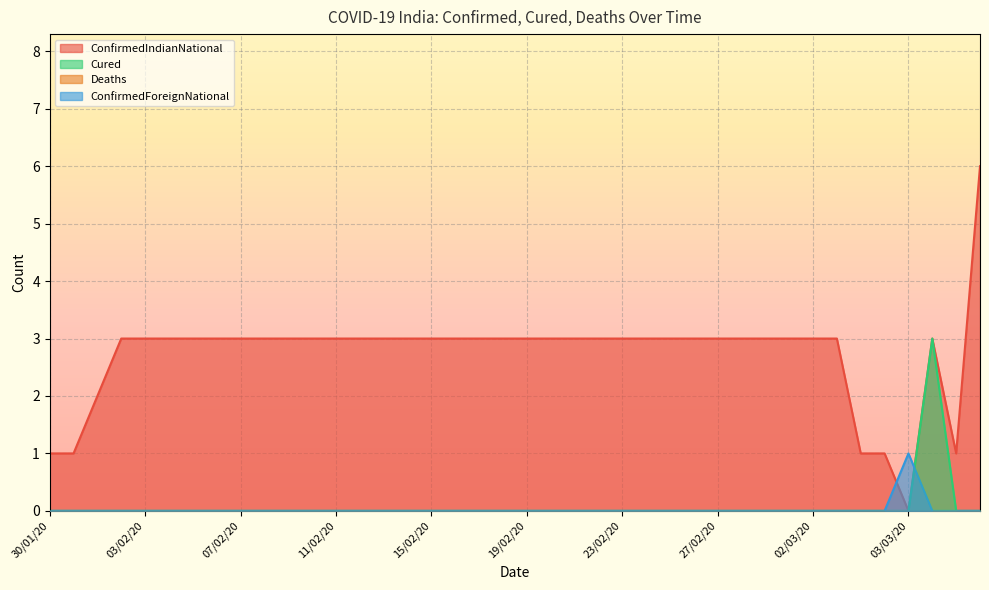

The value of Cured at 30/01/20 is -1. True or false?

False